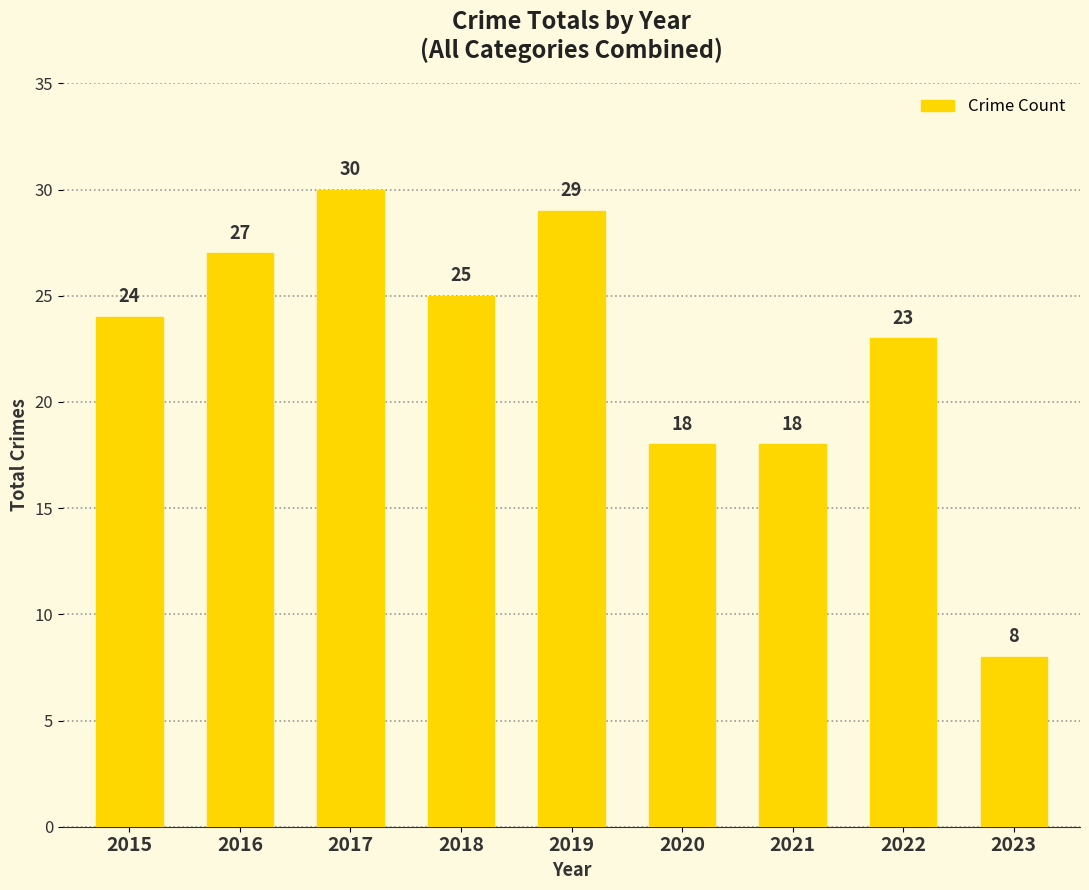

What is the change in value from 2016 to 2023?

-19